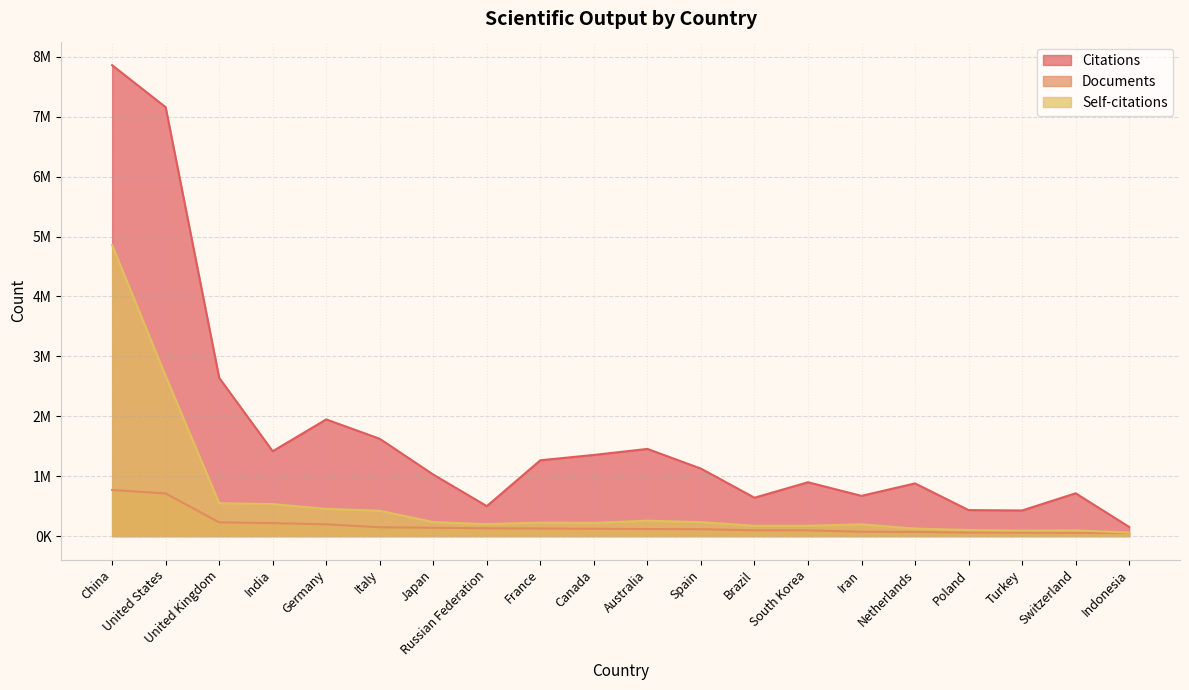

Rank the series at Australia from lowest to highest value.

Documents, Self-citations, Citations